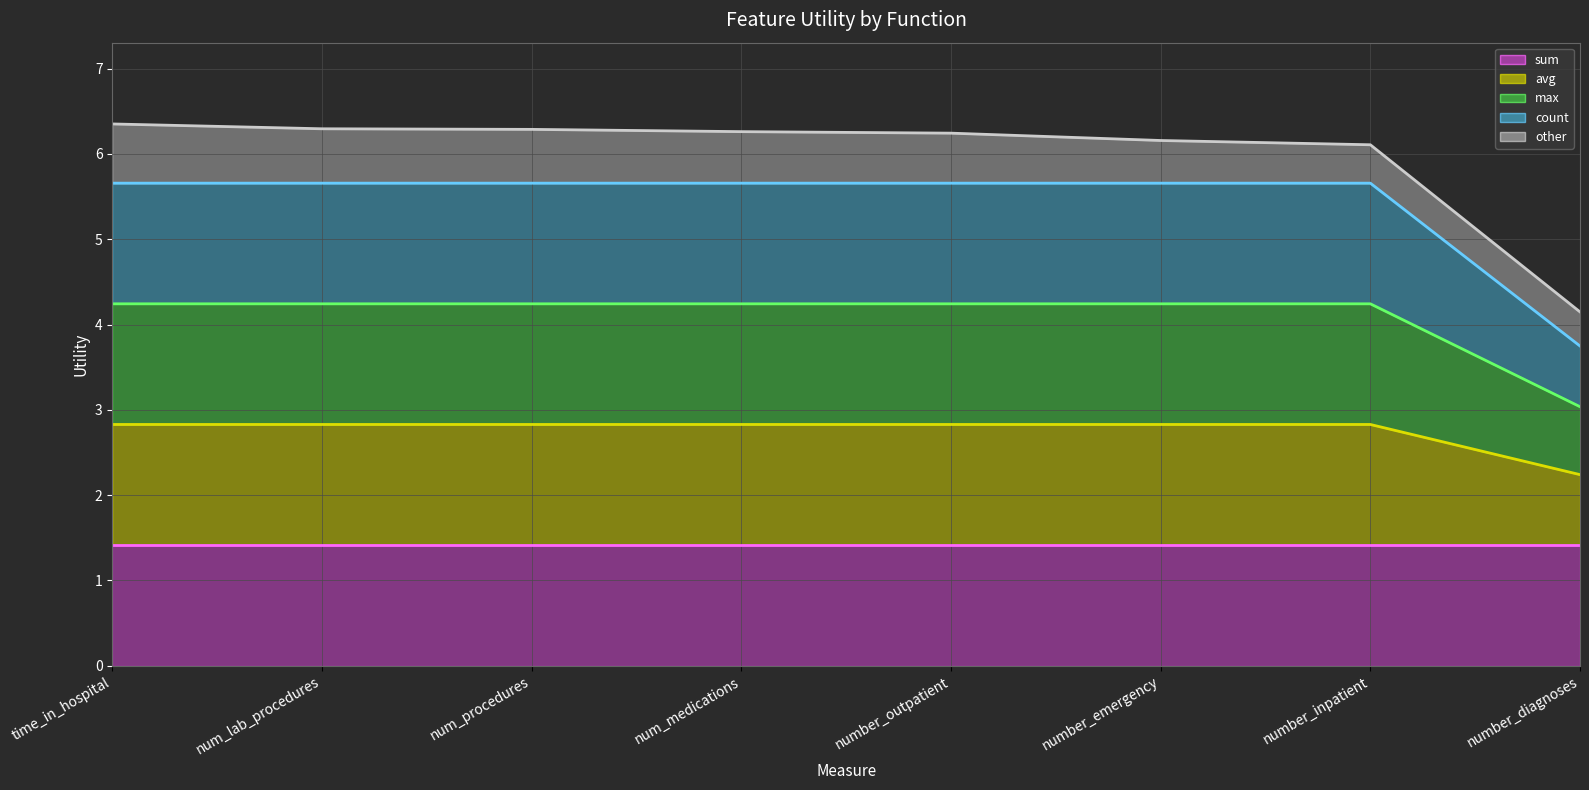

True or false: avg line has a value of 2.8 at time_in_hospital.

True